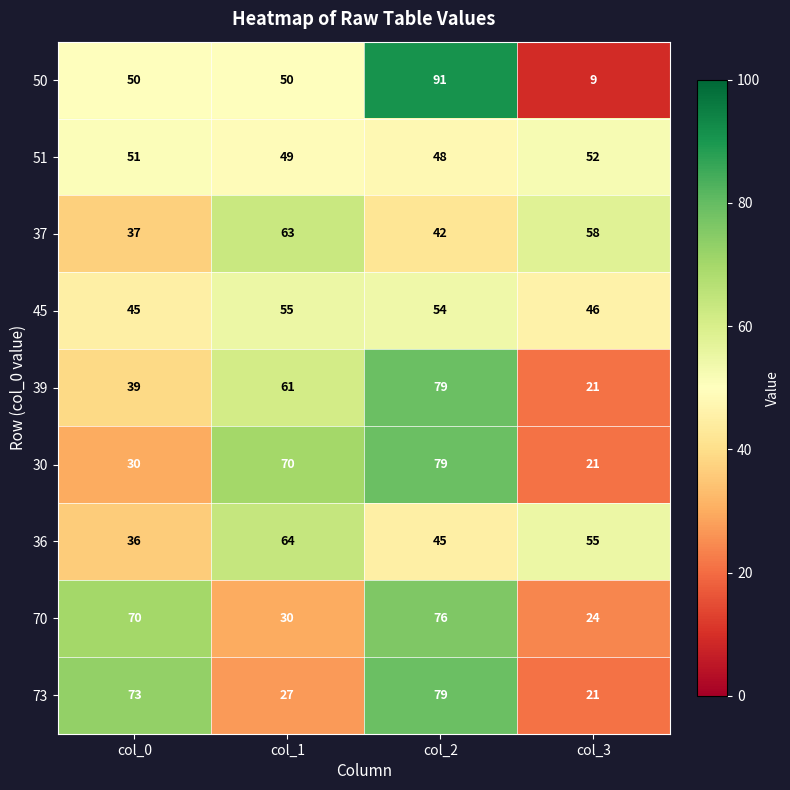

What is the maximum value shown in the chart?

91